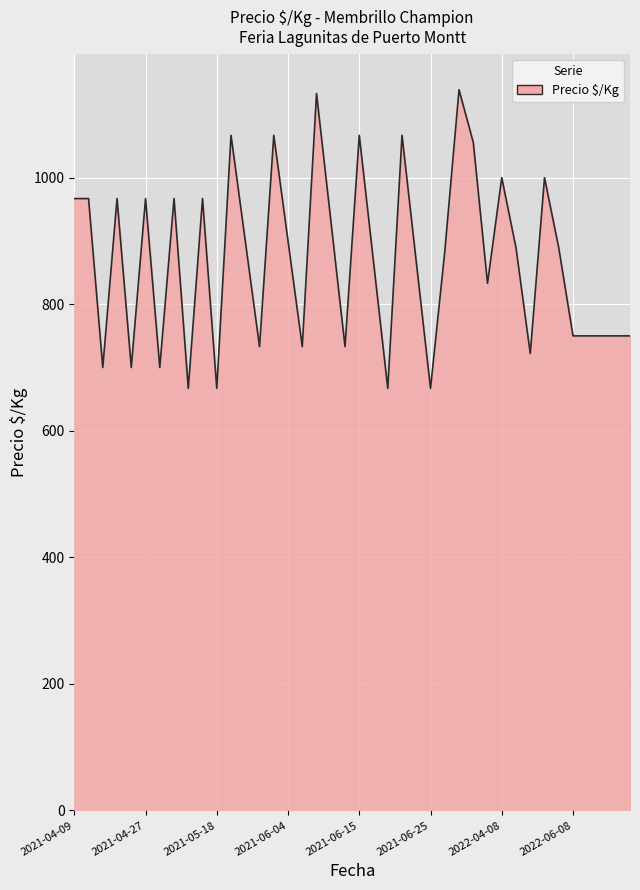

What is the maximum value shown in the chart?

1139